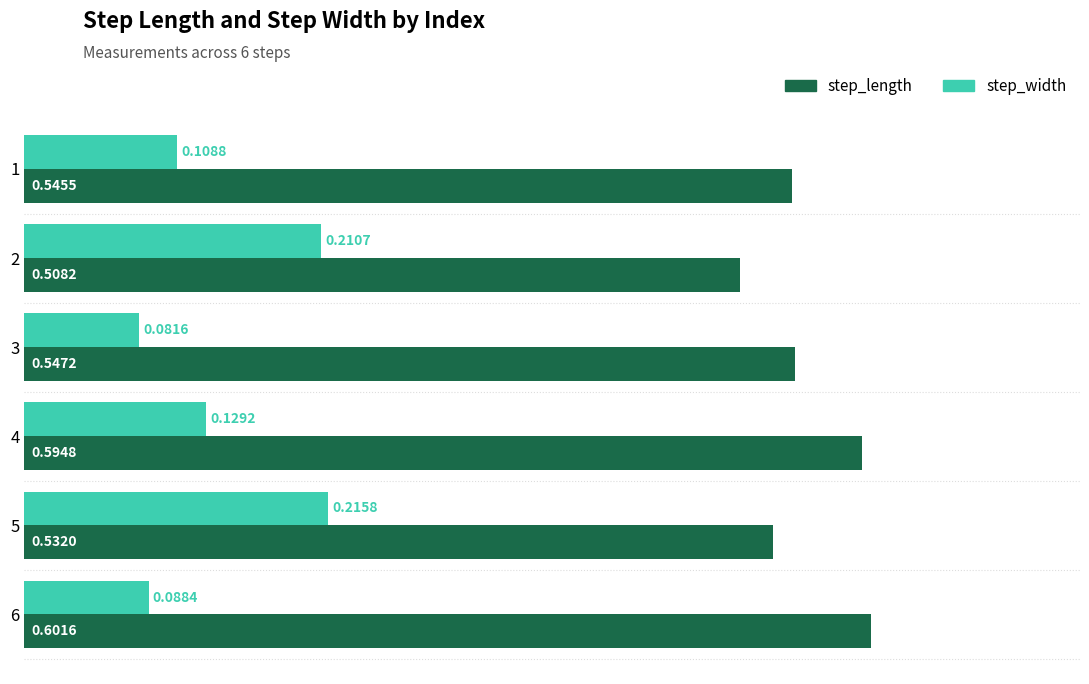

At which category is the sum across all series the highest?

5